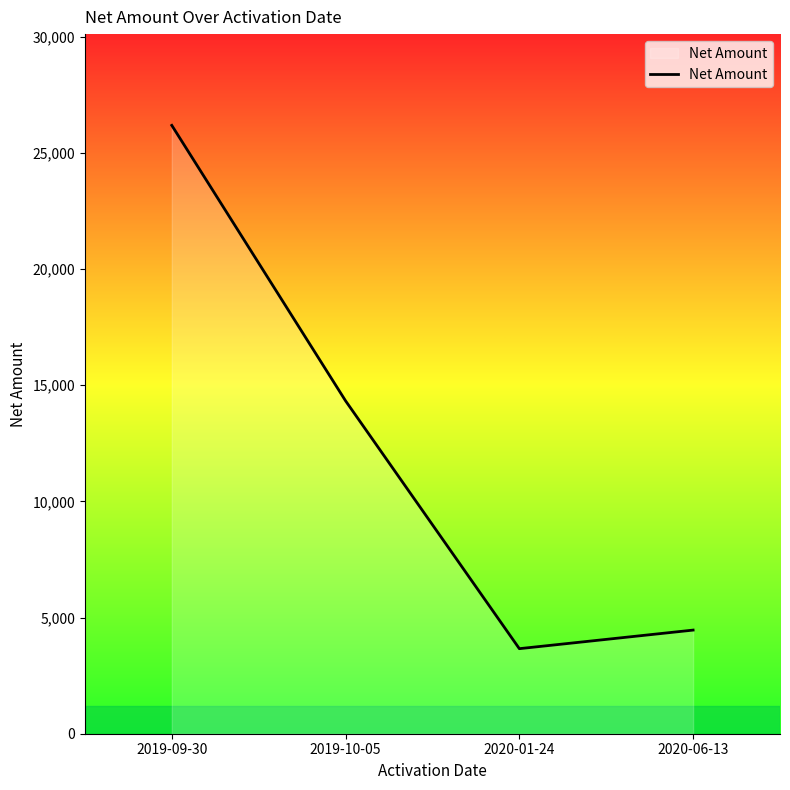

What is the sum of all values?

48636.5